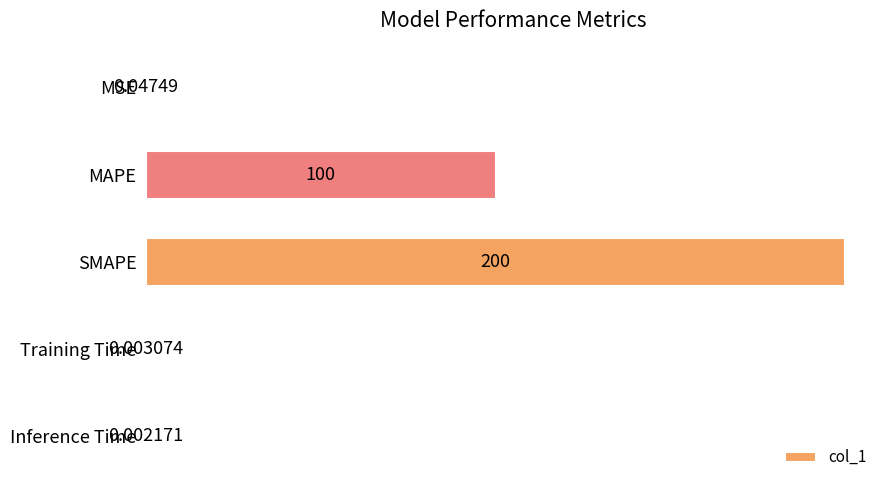

Which has a higher value, MAPE or MSE?

MAPE